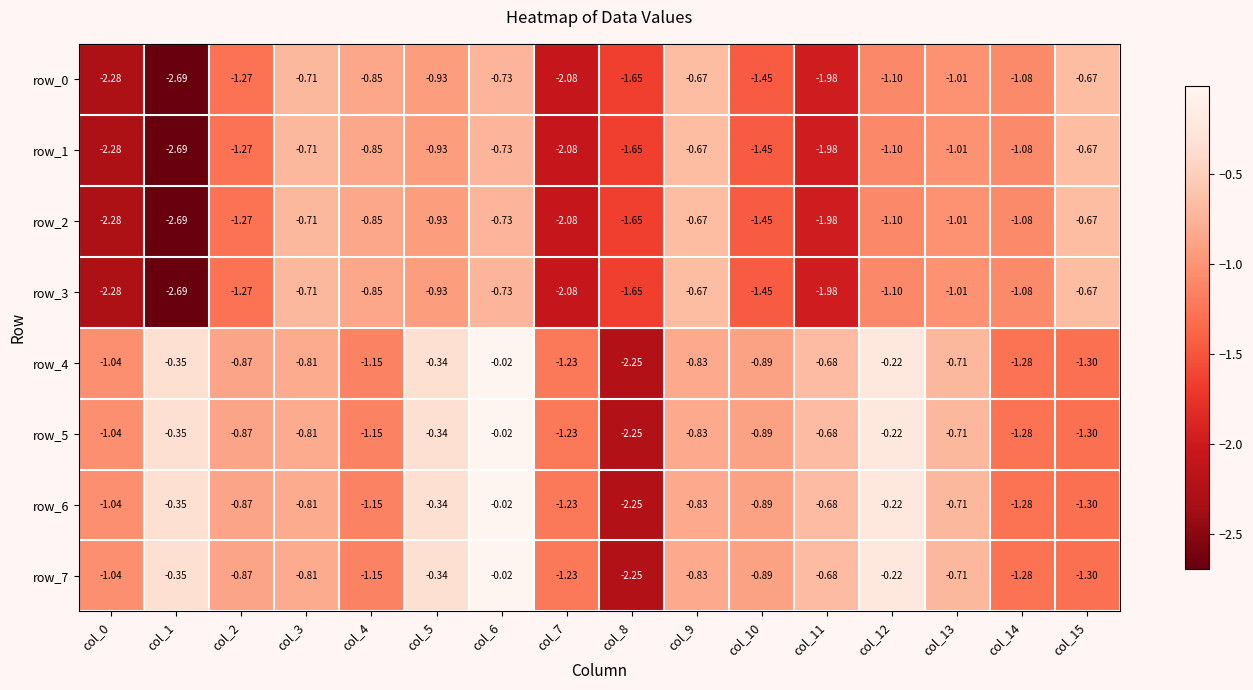

Is the value of row_3 at col_8 greater than the value of row_2 at col_0?

Yes